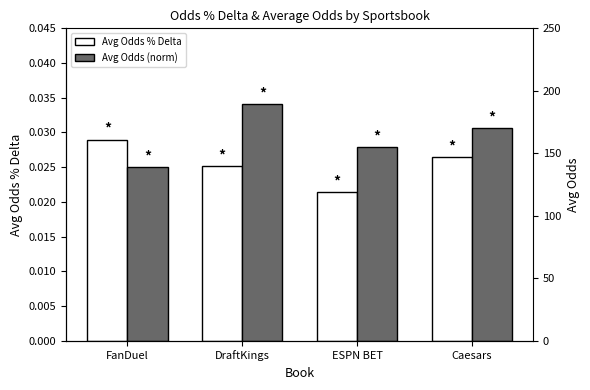

At how many categories does at least one series exceed 179?

1